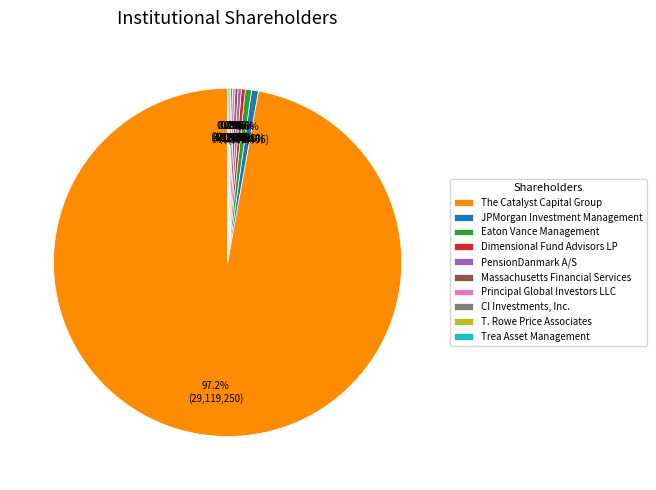

Which category has the biggest portion of the pie?

The Catalyst Capital Group